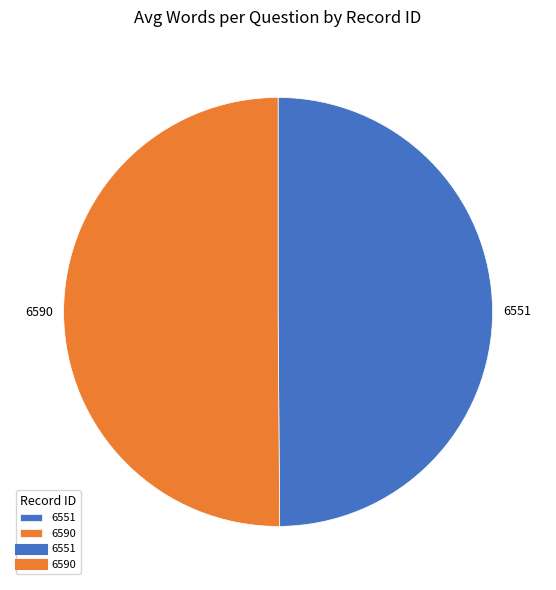

What is the ratio of the value at 6551 to the value at 6590?

1.0